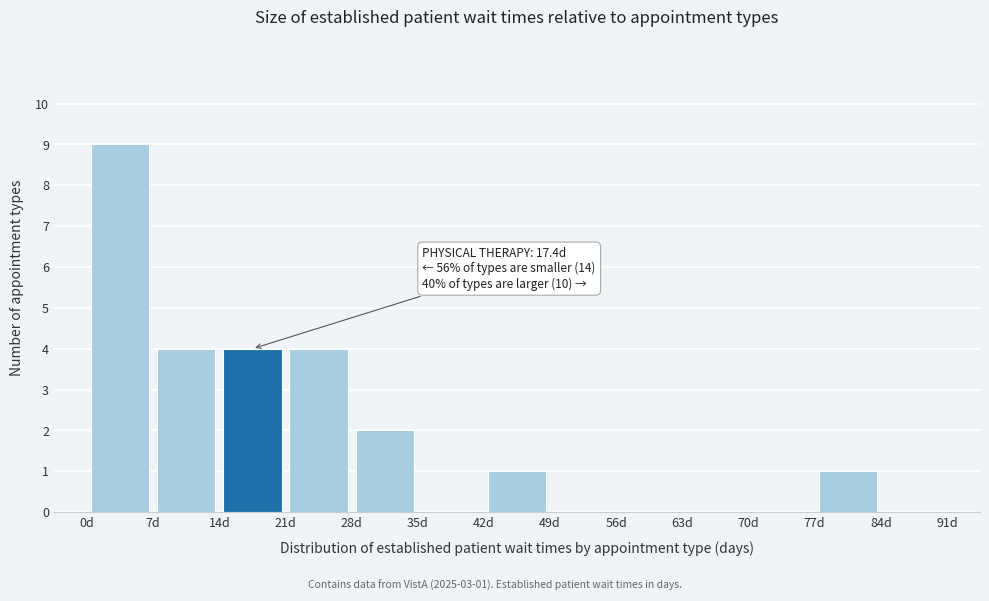

Which range on the x-axis has the tallest bar?

0 to 7